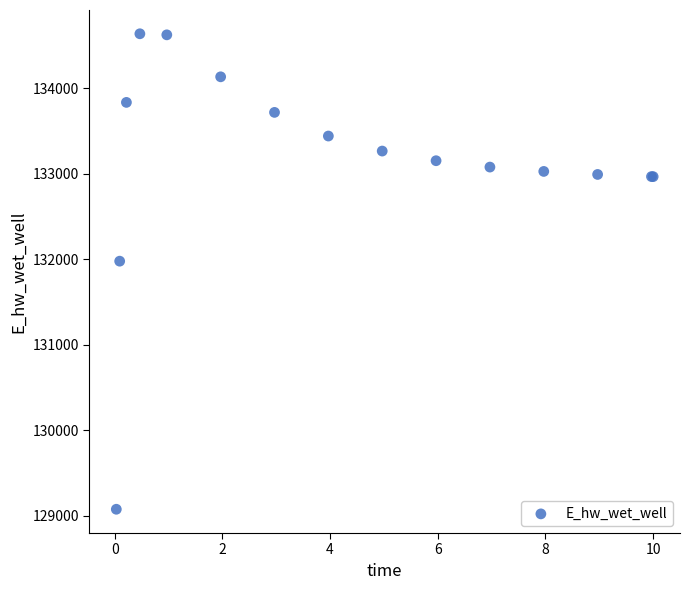

What Y value in the scatter plot is closest to 131857?

131978.3